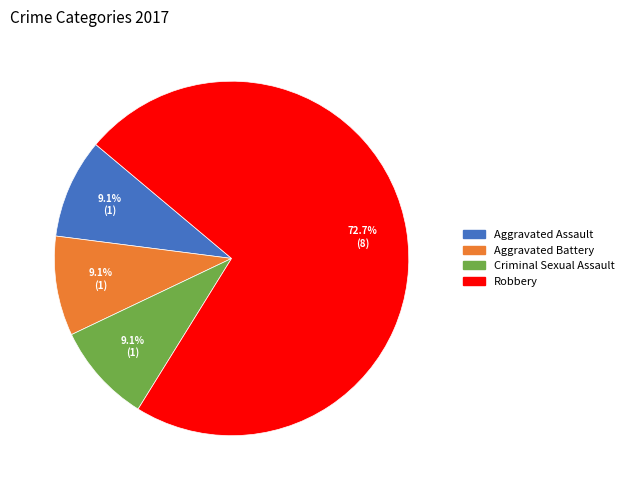

Which category has the biggest portion of the pie?

Robbery